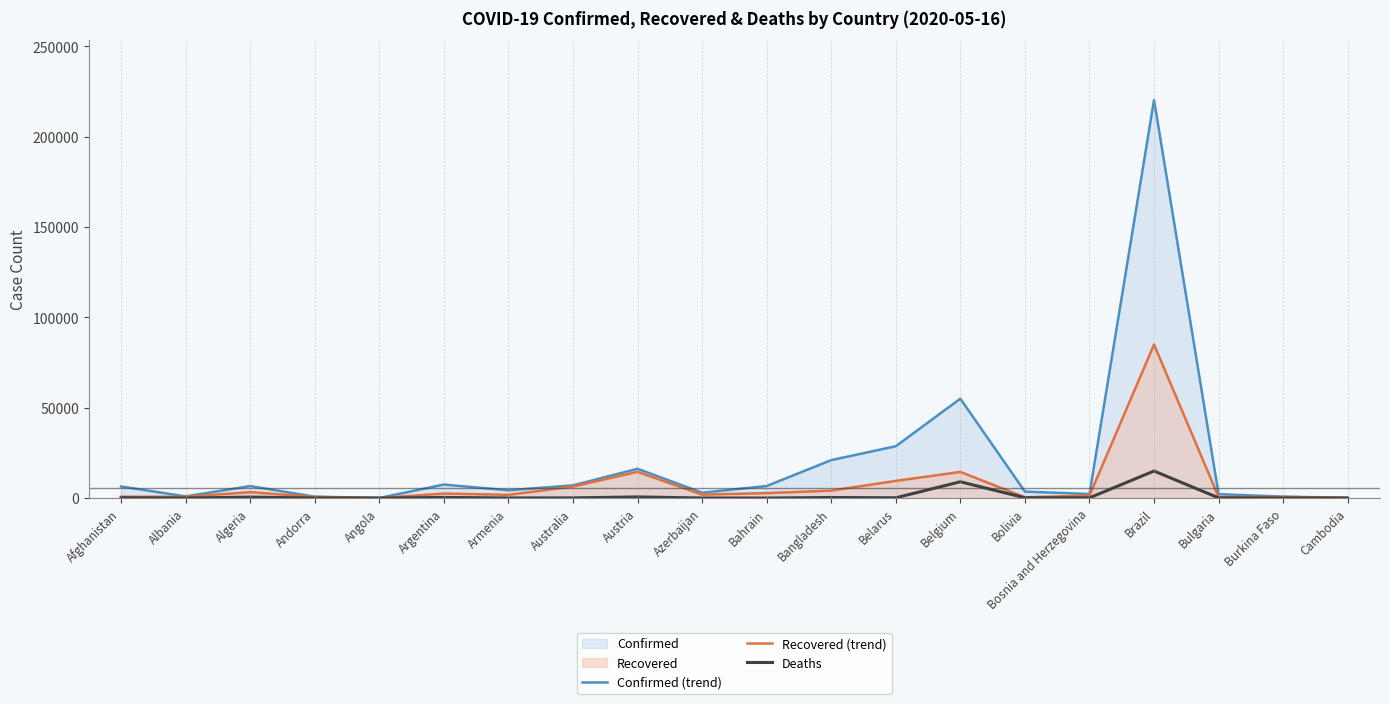

How many lines are shown in the chart?

3